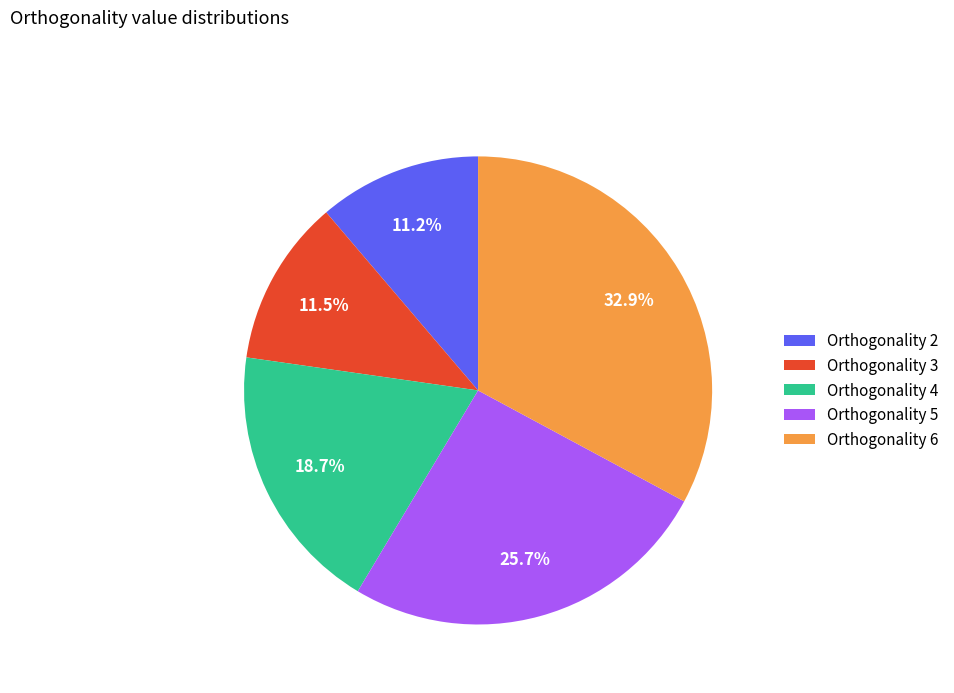

Does Orthogonality 3 represent more than half of the total?

No